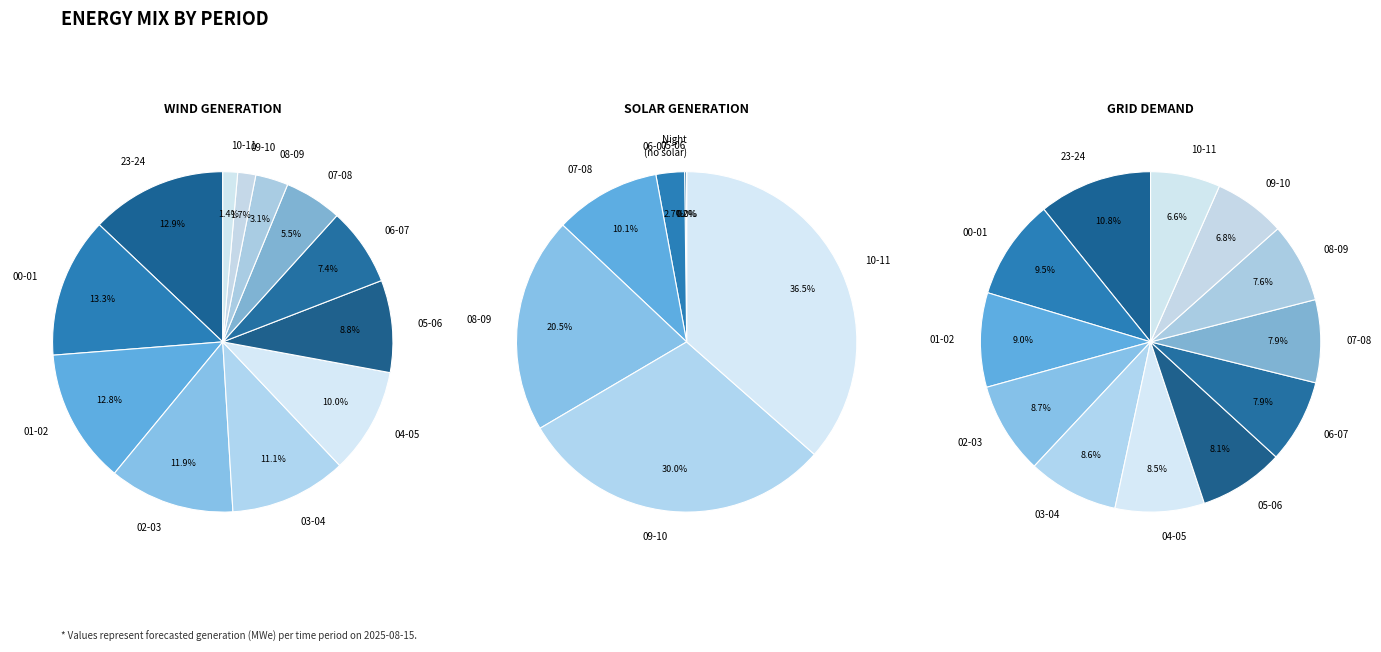

Is it true that 05-06 is 1% of the pie?

False